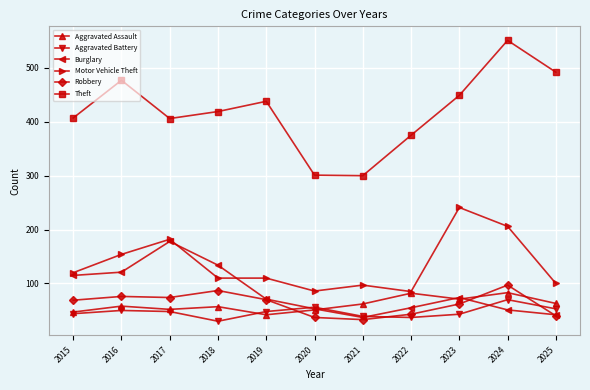

True or false: Aggravated Assault has a value of 32 at 2017.

False